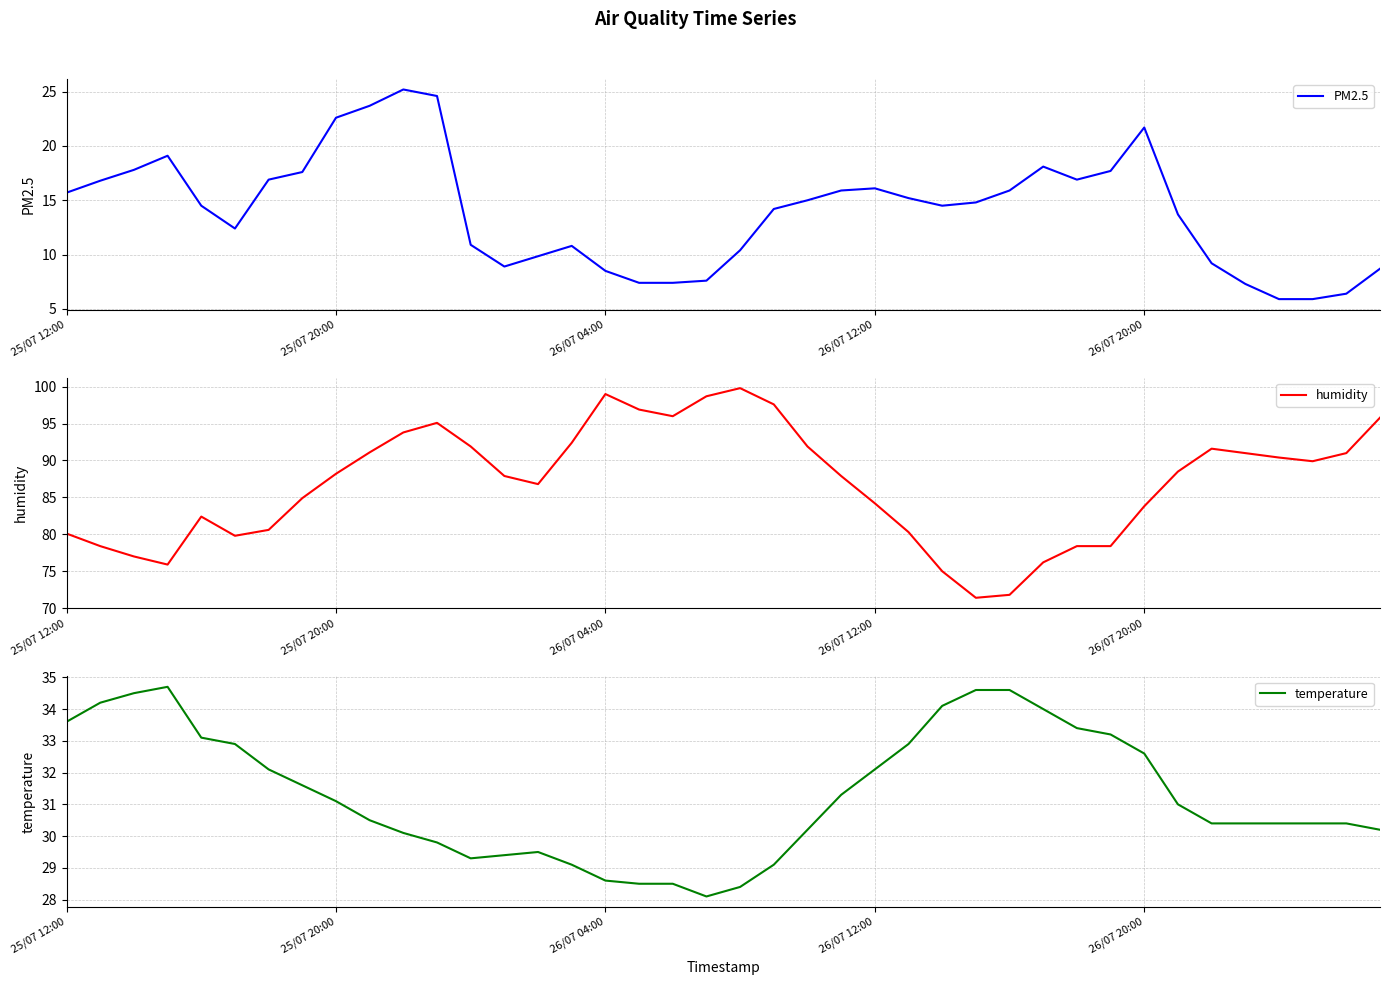

True or false: humidity and temperature intersect in this chart.

False